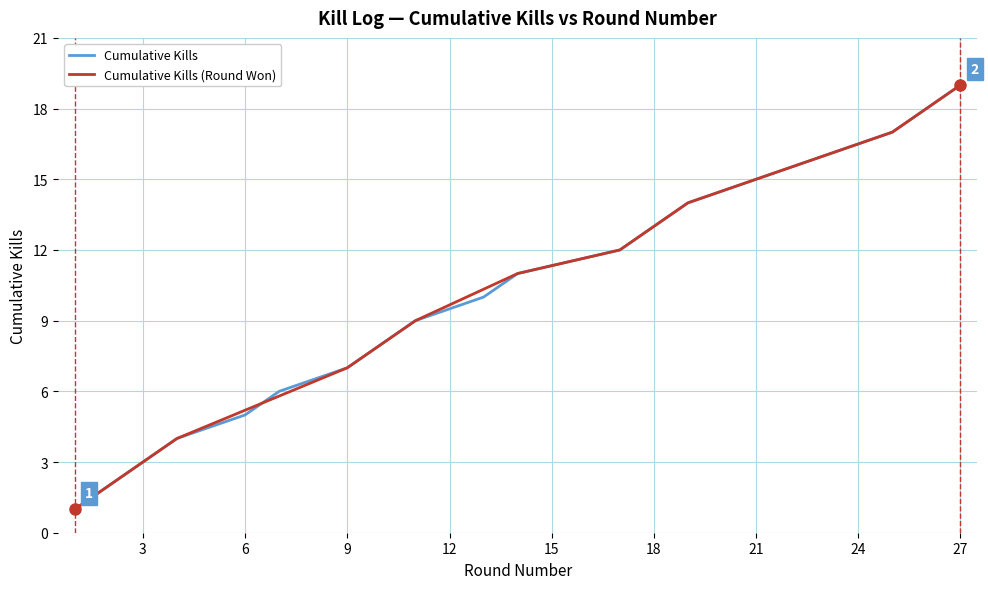

What value does the data have at 27, to the nearest 5?

20